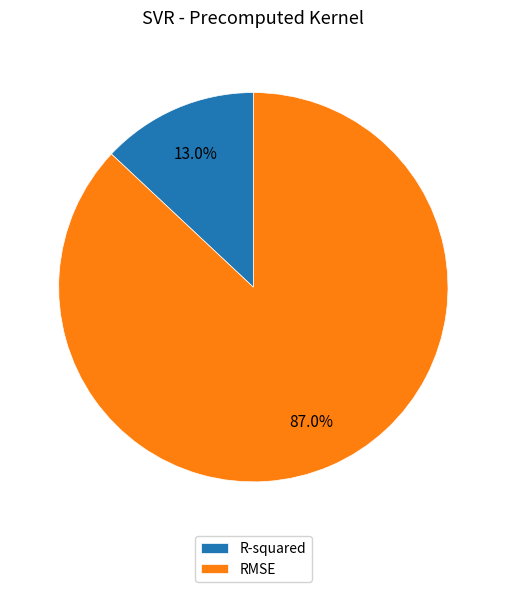

Which has a higher value, RMSE or R-squared?

RMSE